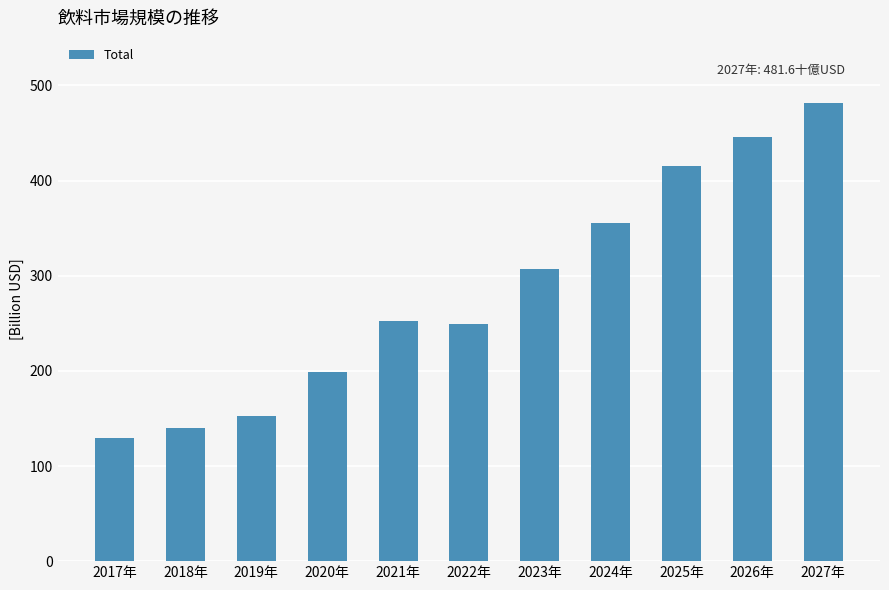

Which category has the highest value across all series?

2027年